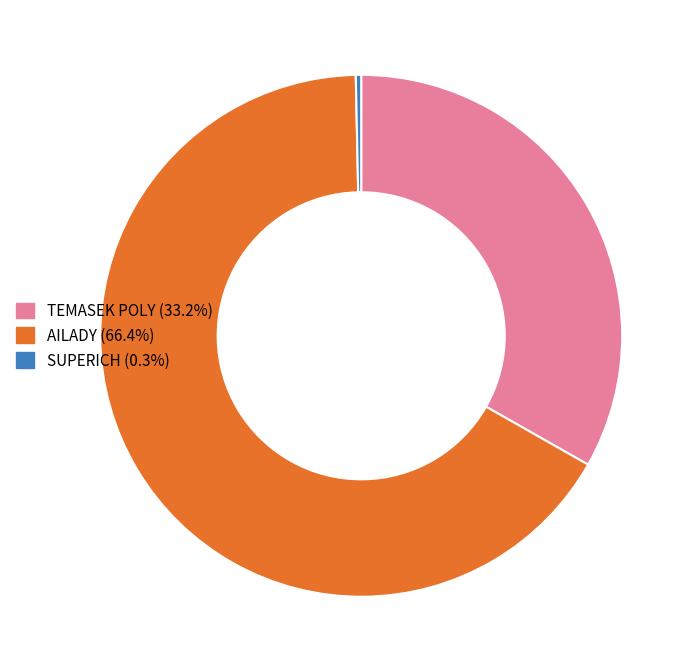

True or false: TEMASEK POLY accounts for 21% of the total.

False